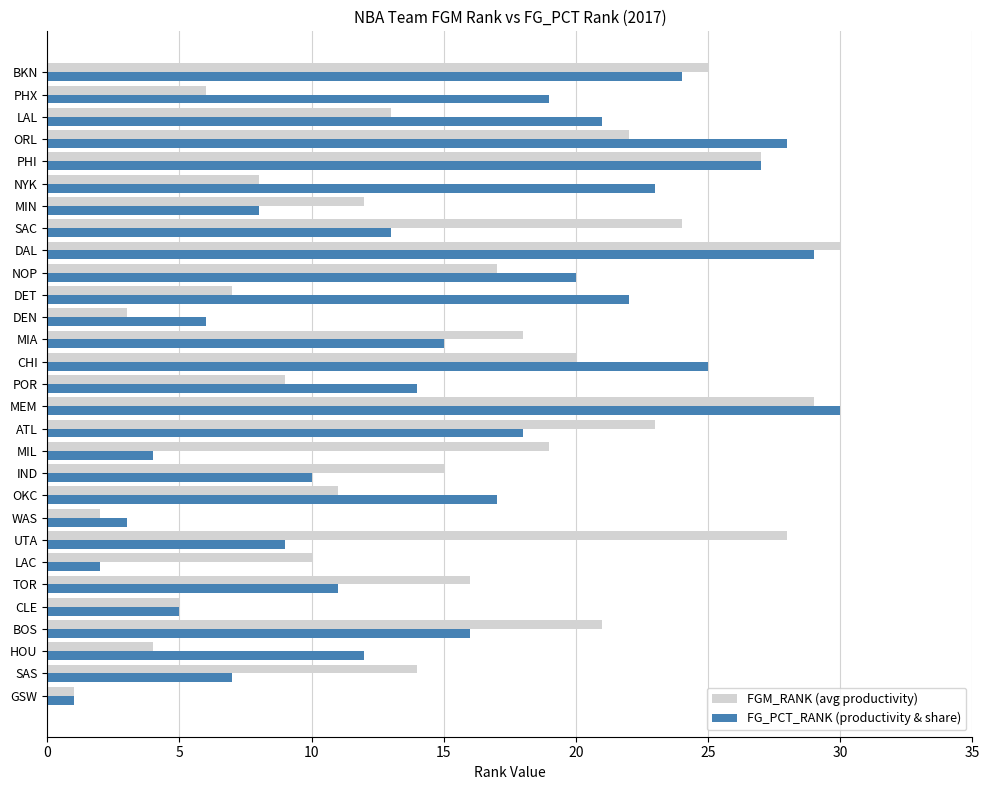

Which category has the lowest value across all series?

GSW